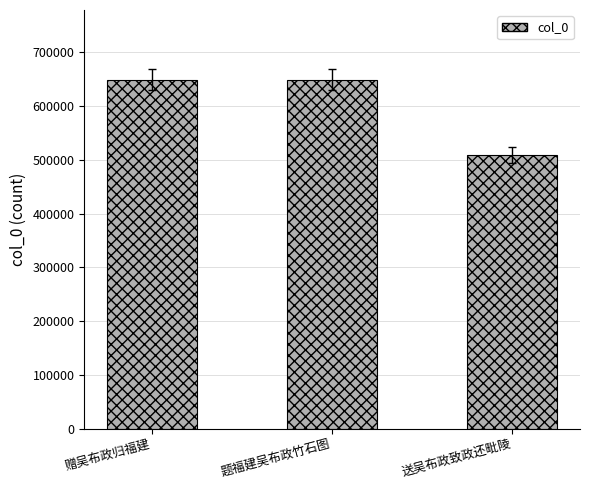

What is the maximum value shown in the chart?

649180